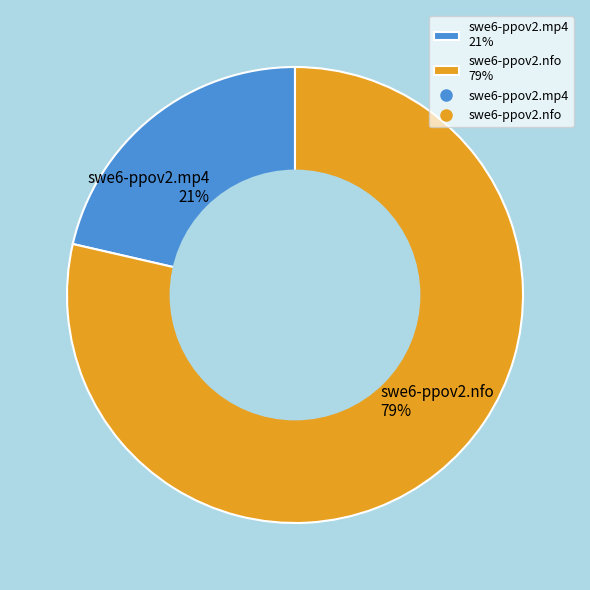

Is it true that swe6-ppov2.mp4 is 21% of the pie?

True